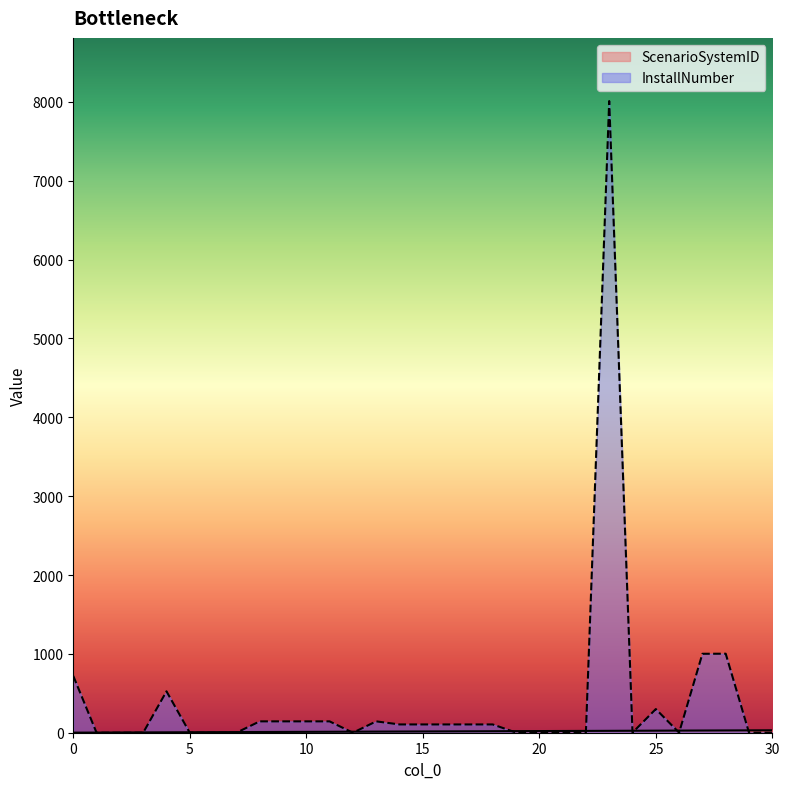

What is the difference between the maximum and minimum values in the InstallNumber series?

8010